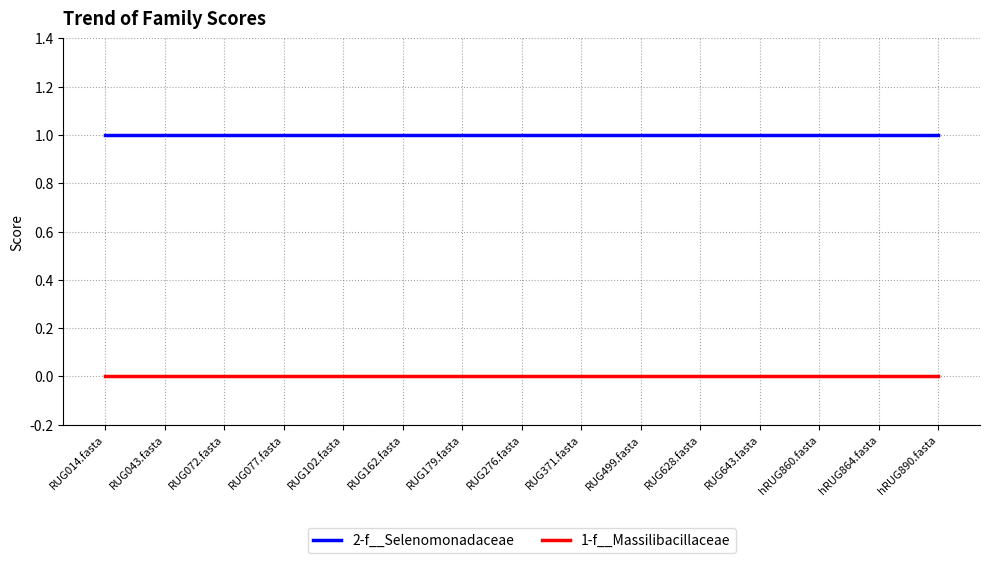

Reading left to right, extract all data points from this chart.

2-f__Selenomonadaceae: 1	1	1	1	1	1	1	1	1	1	1	1	1	1	1
1-f__Massilibacillaceae: 0	0	0	0	0	0	0	0	0	0	0	0	0	0	0